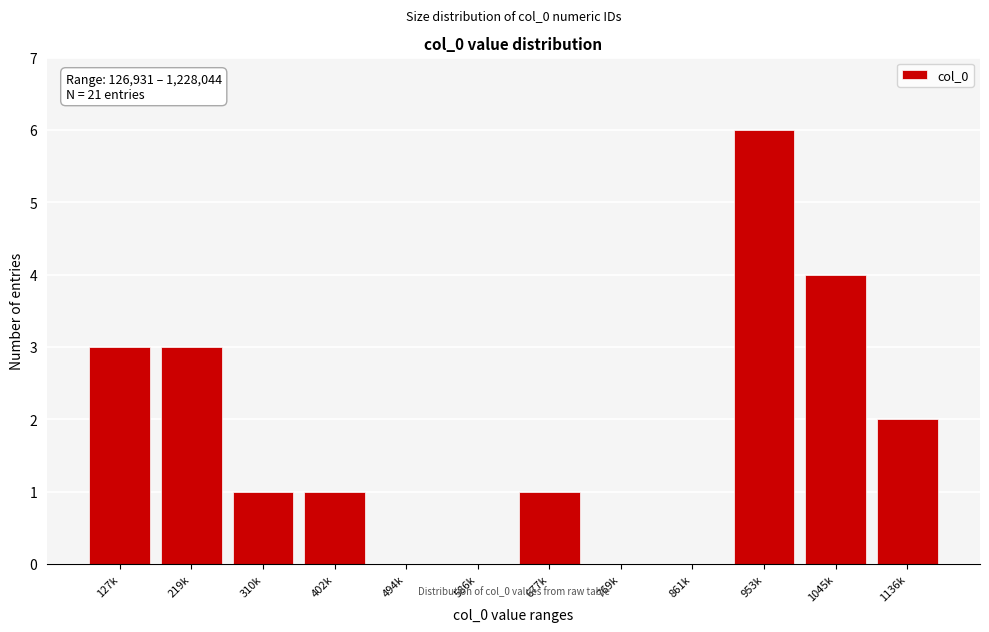

Reading left to right, transcribe all the data shown in this chart.

127k=3	219k=3	310k=1	402k=1	494k=0	586k=0	677k=1	769k=0	861k=0	953k=6	1045k=4	1136k=2